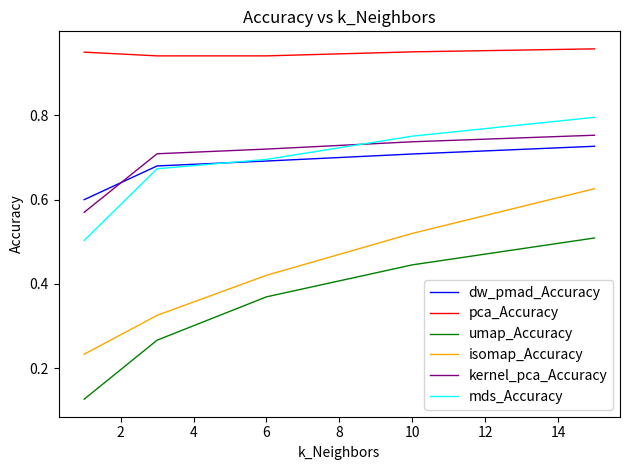

Which series has the widest spread of values?

isomap_Accuracy